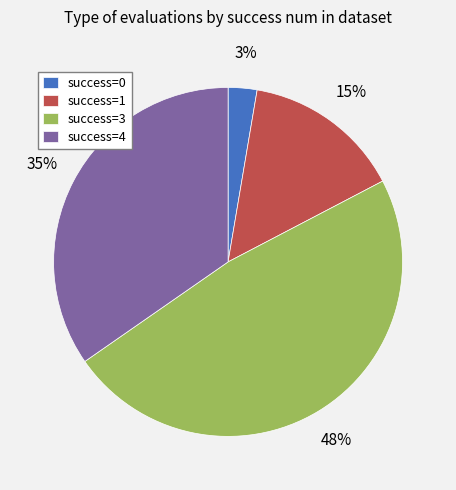

Is the sum of success=4 and success=3 greater than half?

Yes